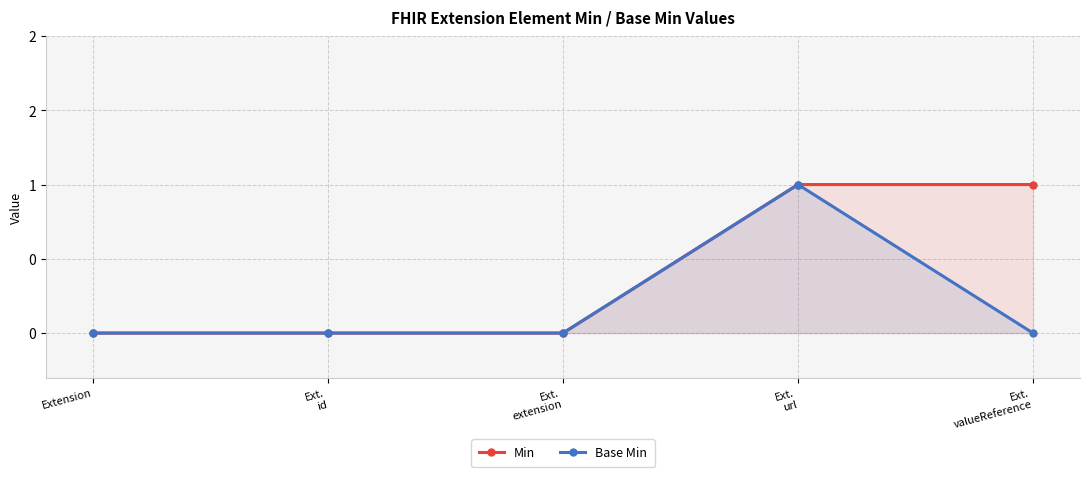

Rank the series by their maximum value, from highest to lowest.

Min, Base Min